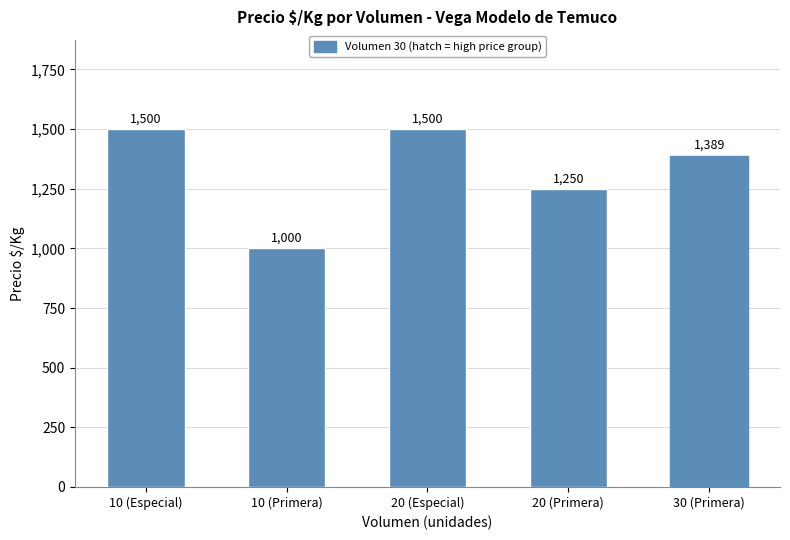

Which has a higher value, 10 or 30?

10